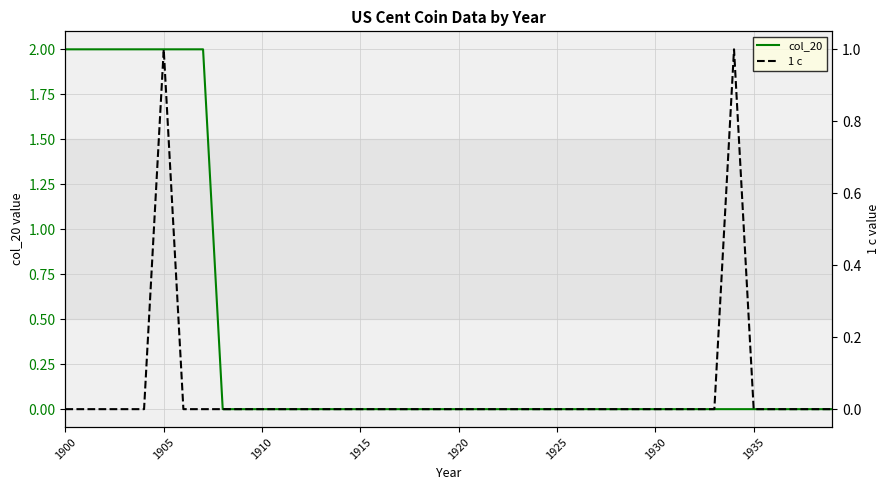

The col_20 series shows 1 at 1930. True or false?

False